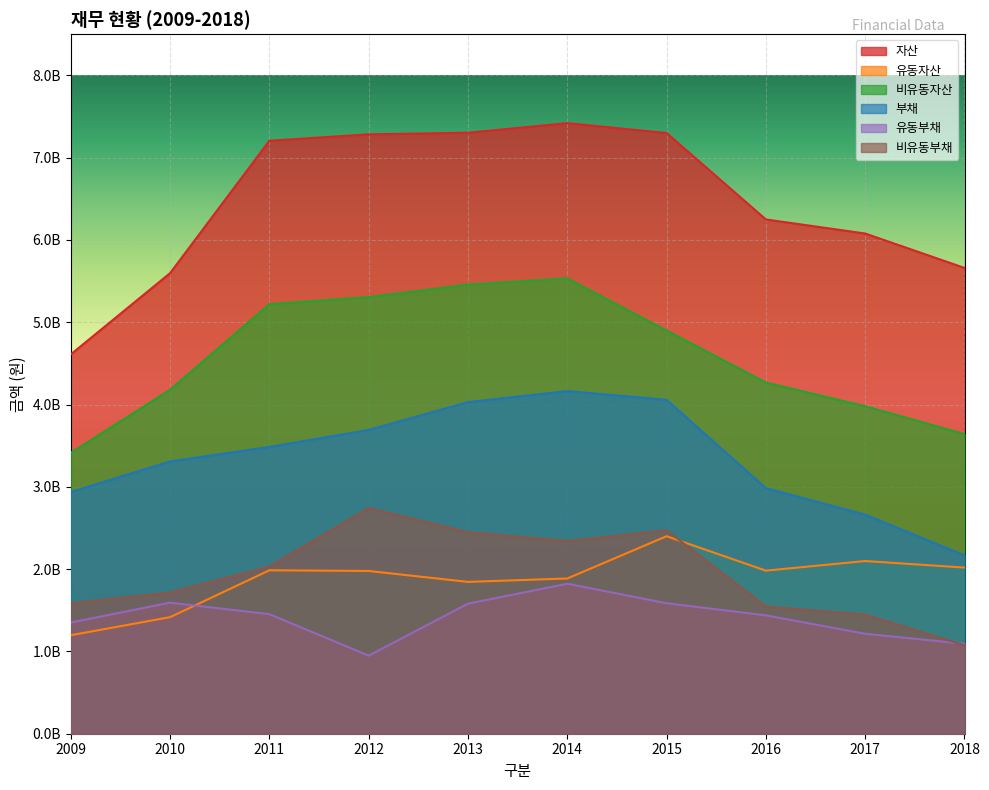

What is the average value of the 자산 series?

6469925713